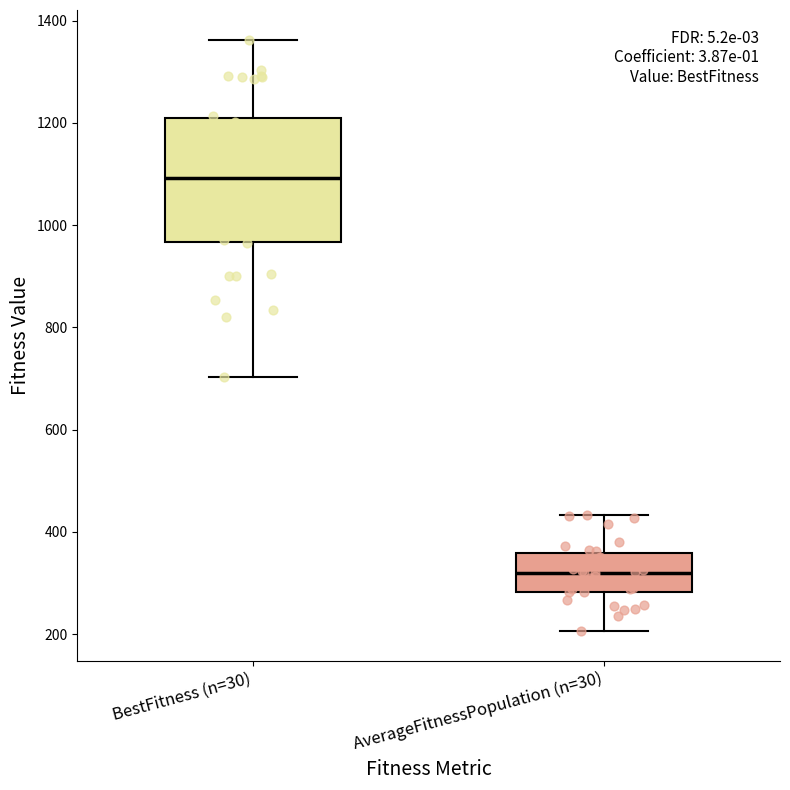

Reading left to right, transcribe this box plot: for each box, give where its median line is, the range the box spans, and where its two whiskers end, as read against the y-axis. The values are not printed on the chart, so give them approximately, as read against the axis.

BestFitness (n=30): median 1100, box 960 to 1220, whiskers 700 to 1360
AverageFitnessPopulation (n=30): median 320, box 280 to 360, whiskers 200 to 440